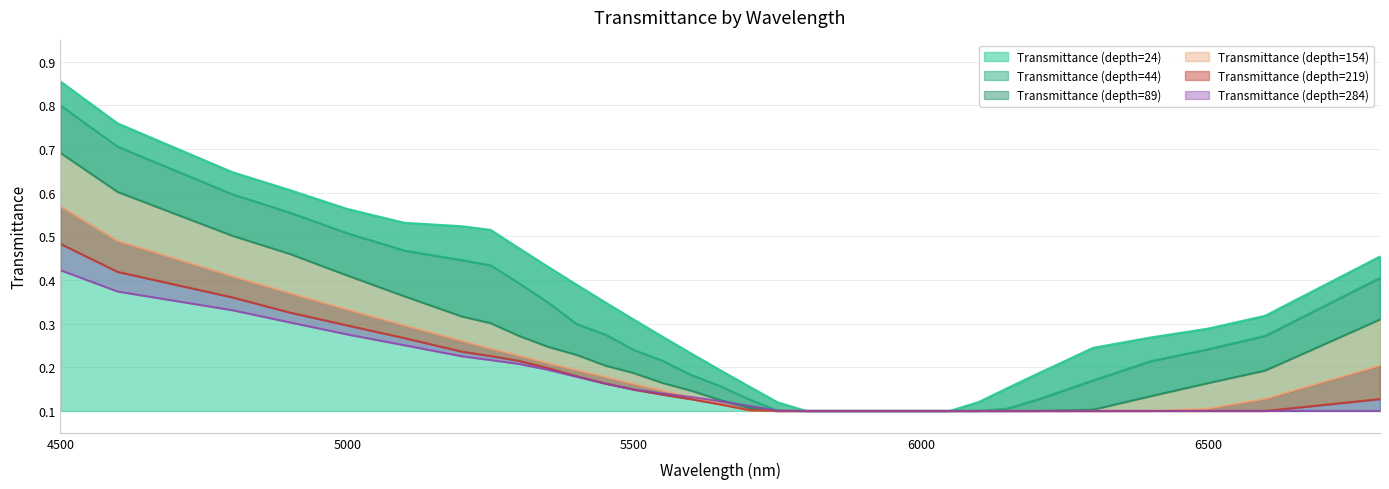

What are all the series names shown in the legend?

24, 44, 89, 154, 219, 284